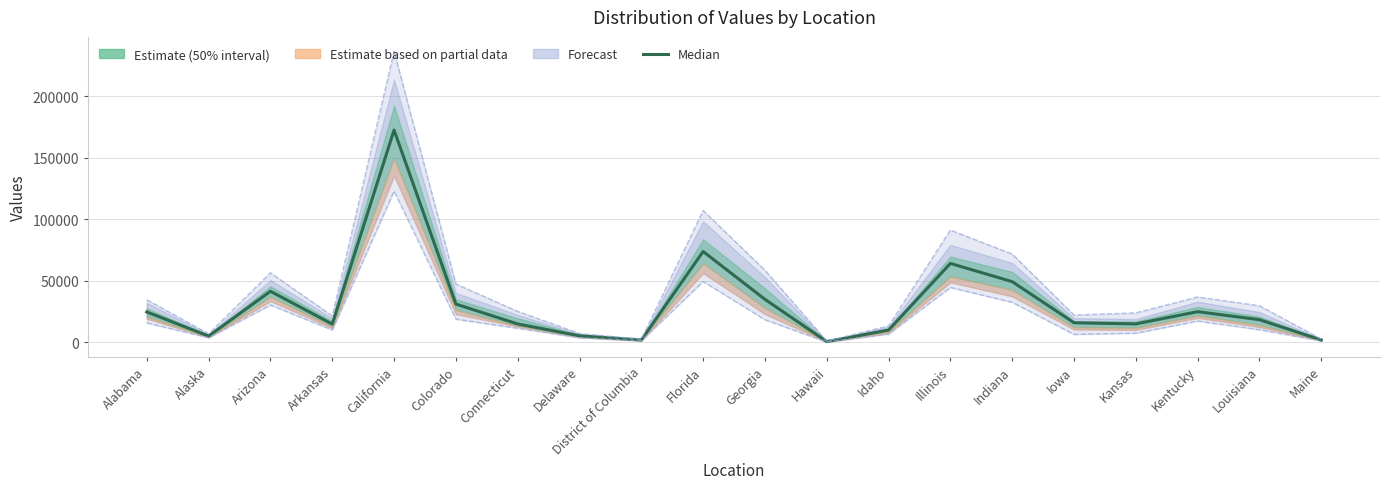

What is the total value across all series at Iowa?

44622